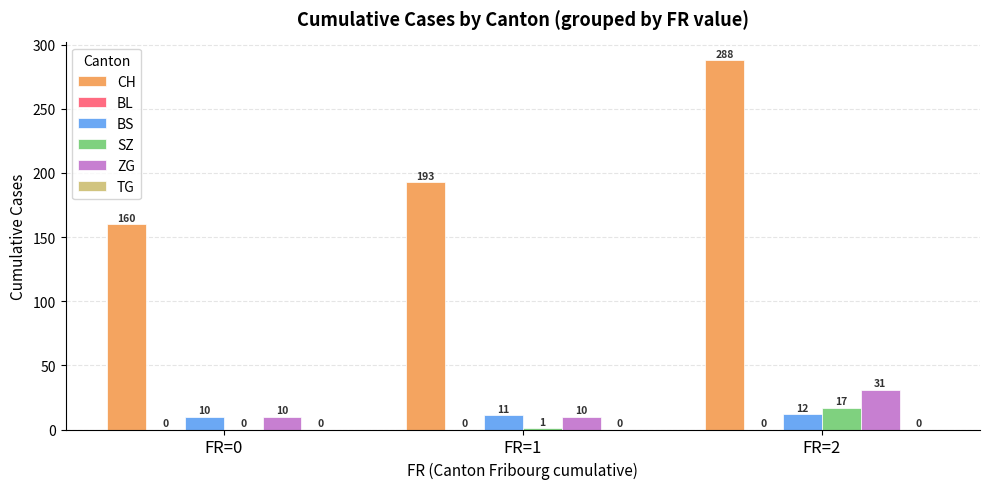

Which series changed the most between FR=0 and FR=1?

CH